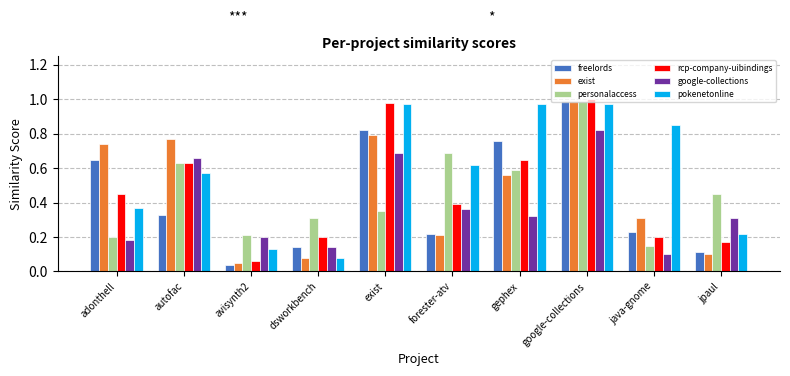

What is the total value across all series at adonthell?

2.6